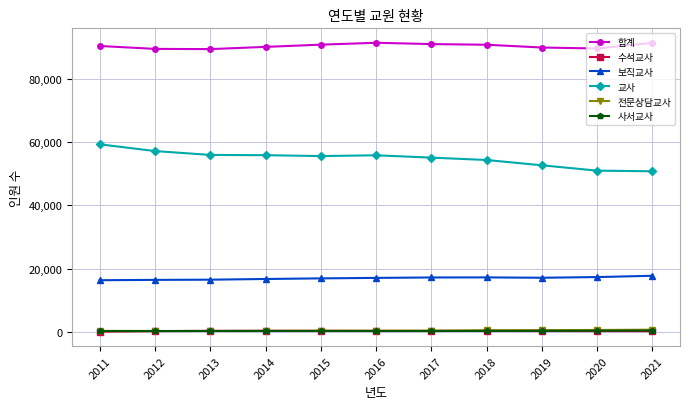

What is the maximum value for 보직교사?

17709